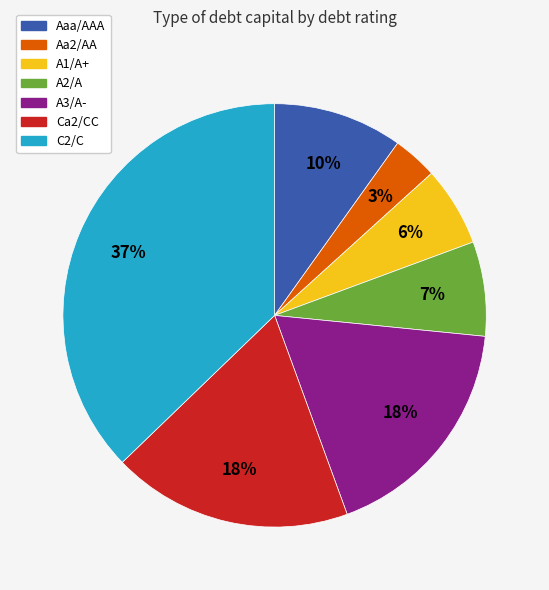

Do A2/A and Aaa/AAA together represent more than half of the pie?

No